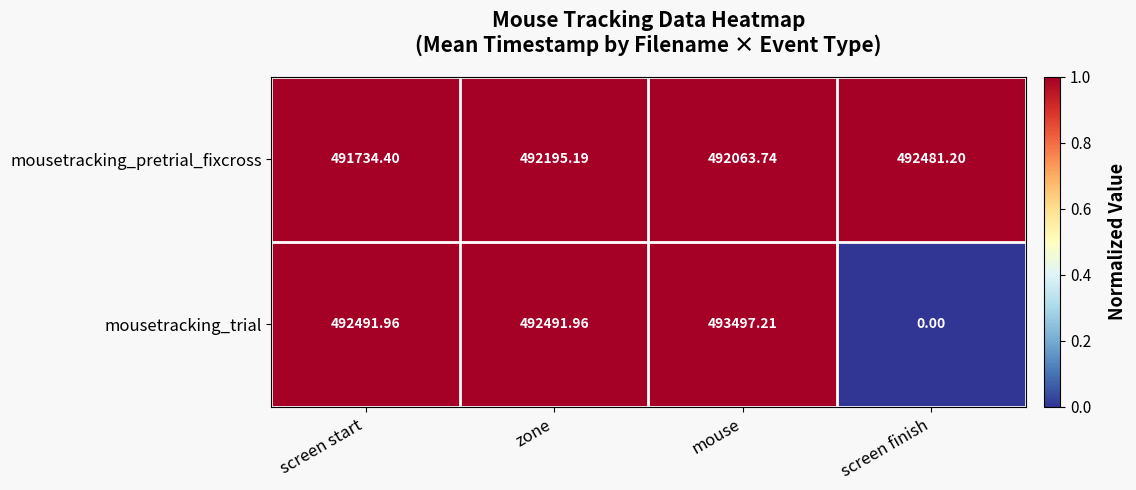

At which label does mousetracking_pretrial_fixcross first exceed 492195?

zone